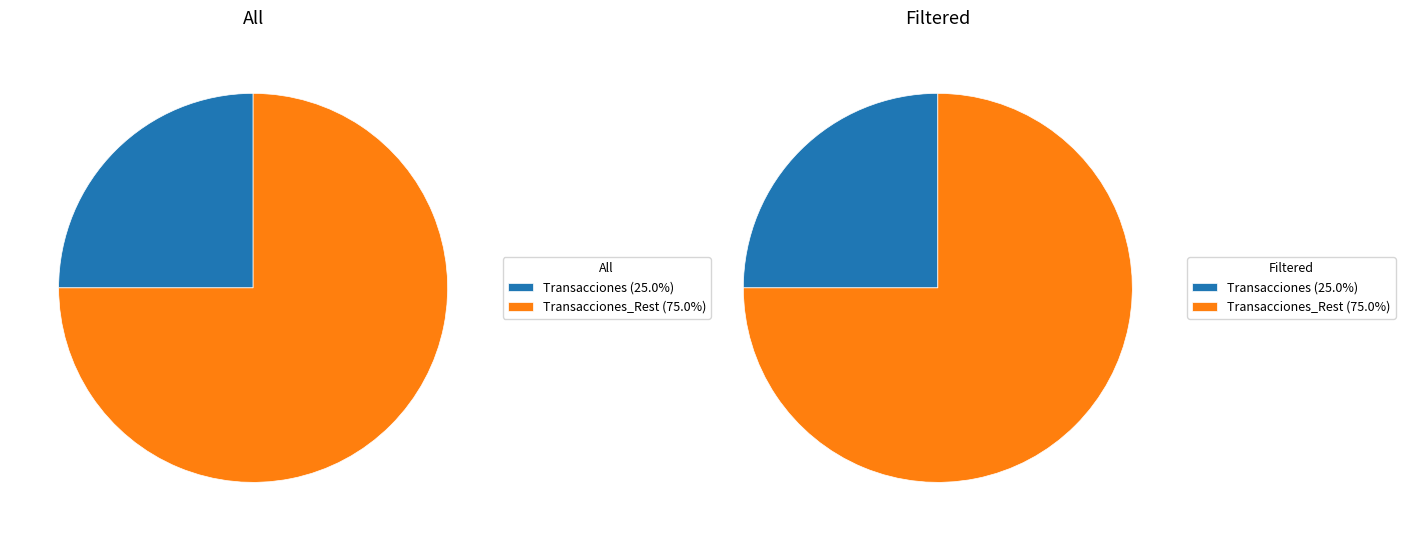

To the nearest percent, what is the difference between the Transacciones and Transacciones_Rest slice percentages?

50%